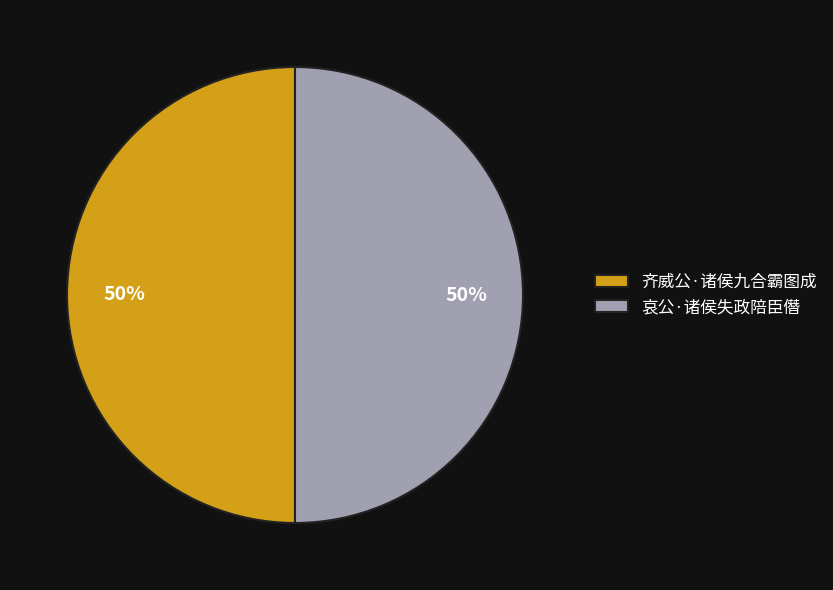

To the nearest percent, what percentage of the pie is 齐威公·诸侯九合霸图成?

50%